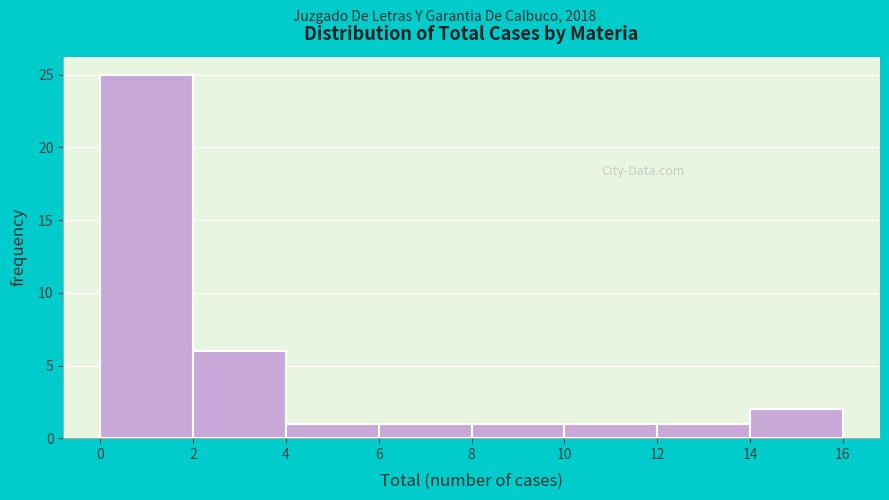

How tall is the bar that spans 14 to 16 on the x-axis? The values are not printed on the chart, so give them approximately, as read against the axis.

2